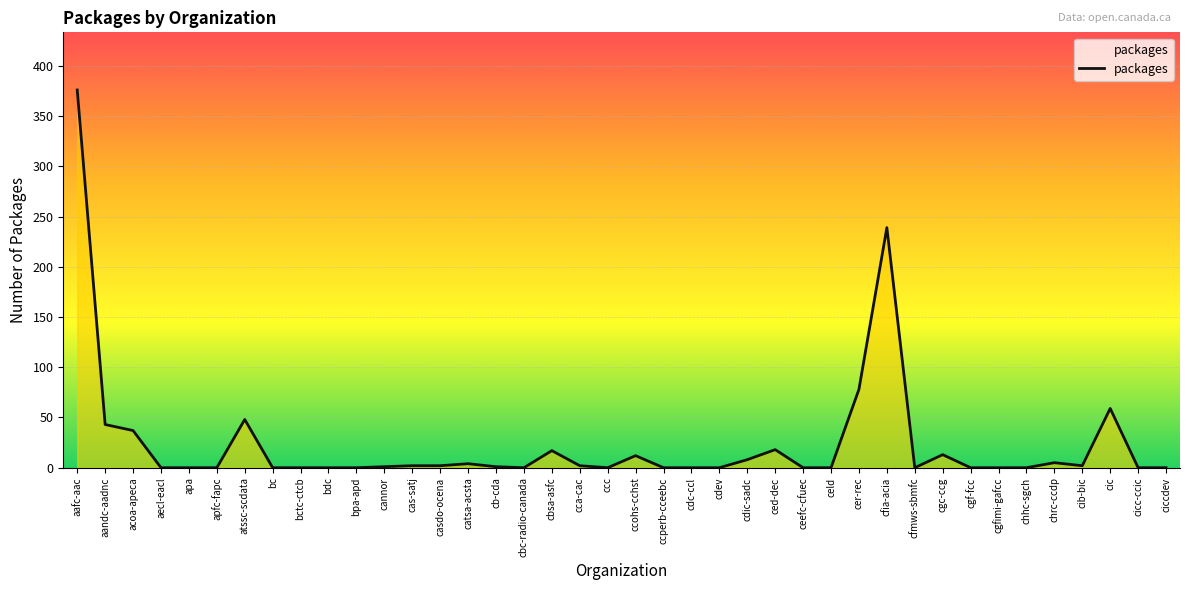

What is the sum of the values at cdc-ccl and cer-rec?

78